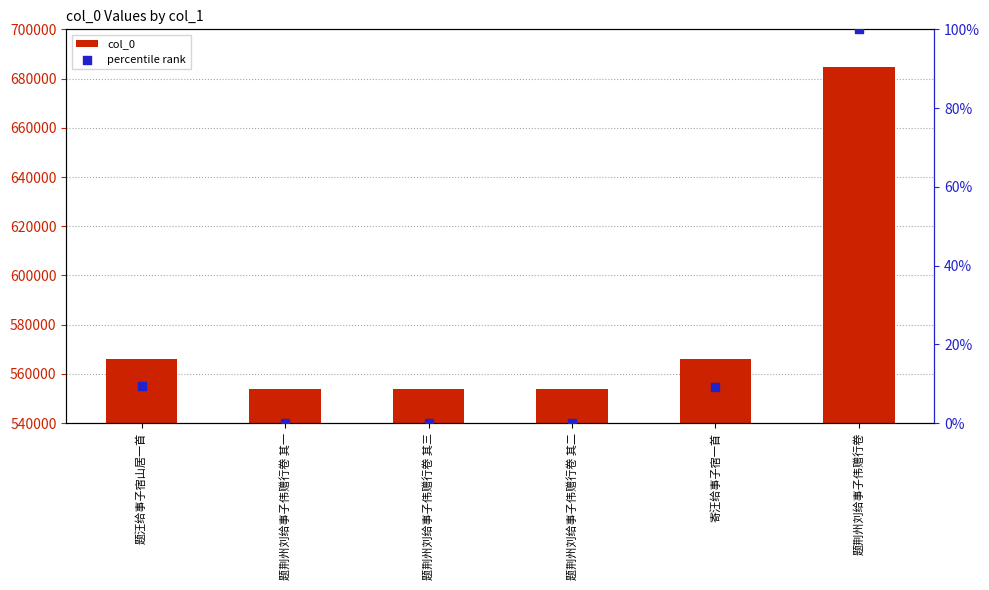

Is the value of col_0 at 题荆州刘给事子伟赠行卷 greater than the value of percentile rank at 题荆州刘给事子伟赠行卷?

Yes